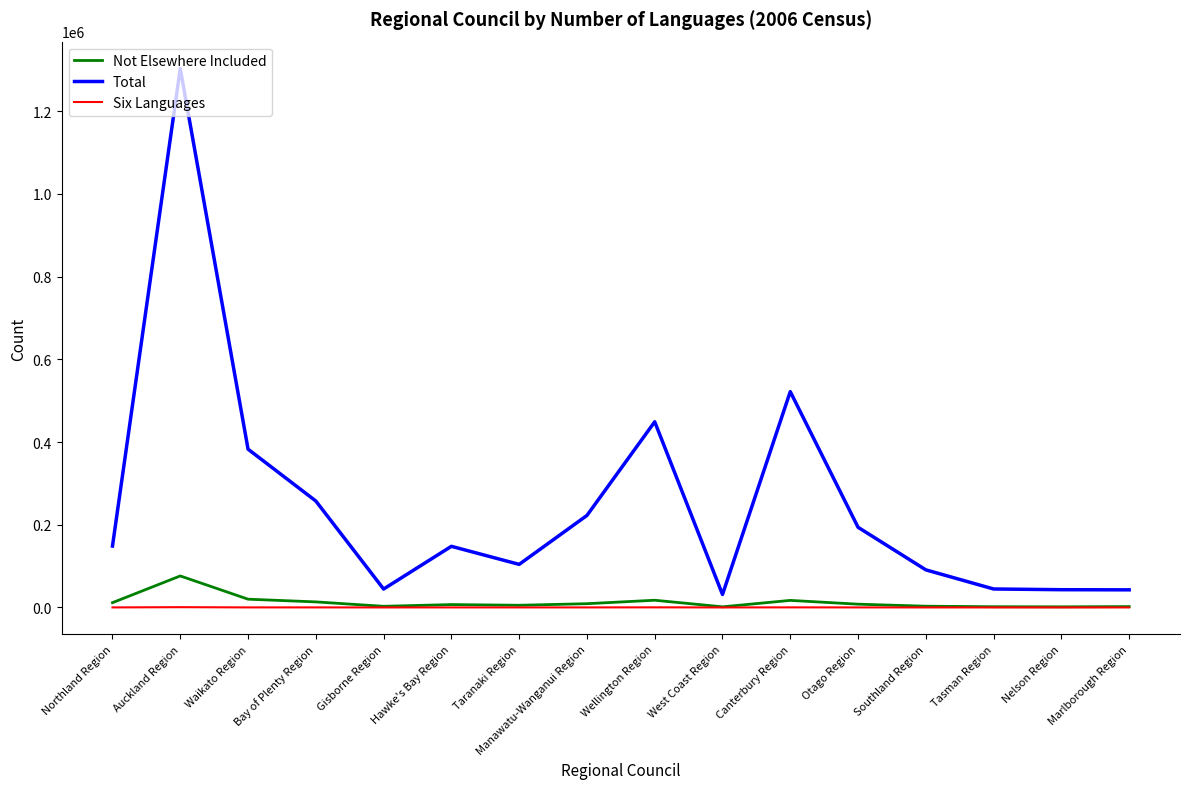

Between Wellington Region and Southland Region, which series saw the biggest shift?

Total